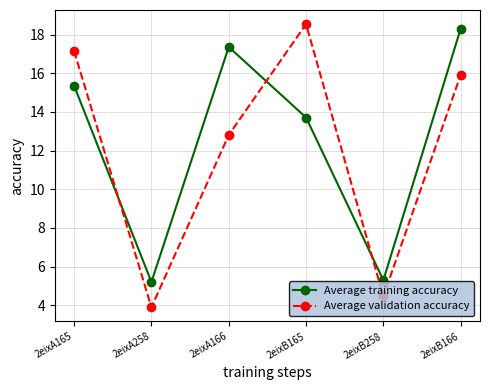

What is the minimum value for Average validation accuracy?

3.9